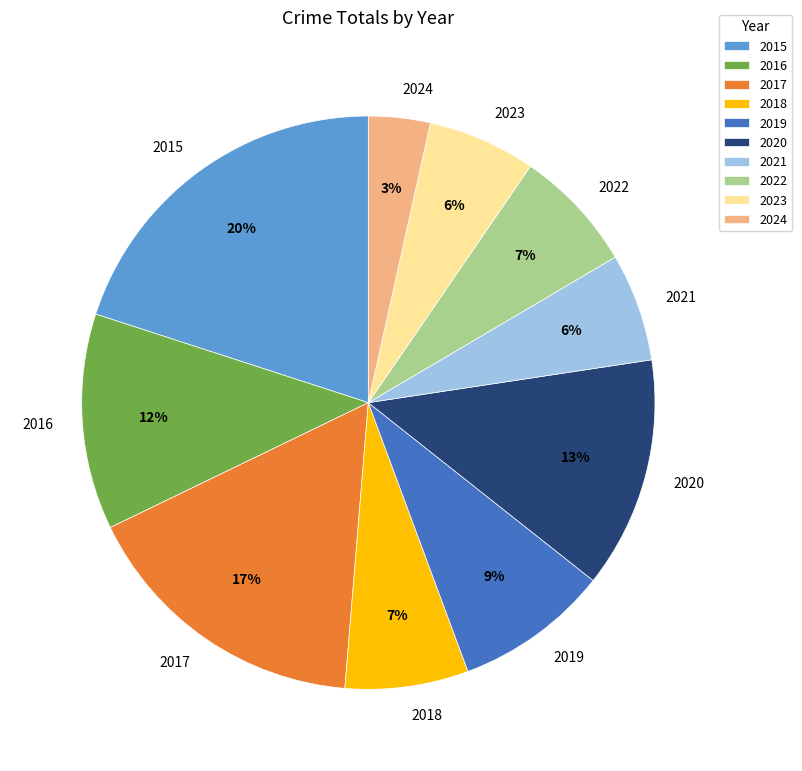

Is it true that 2022 is 7% of the pie?

True